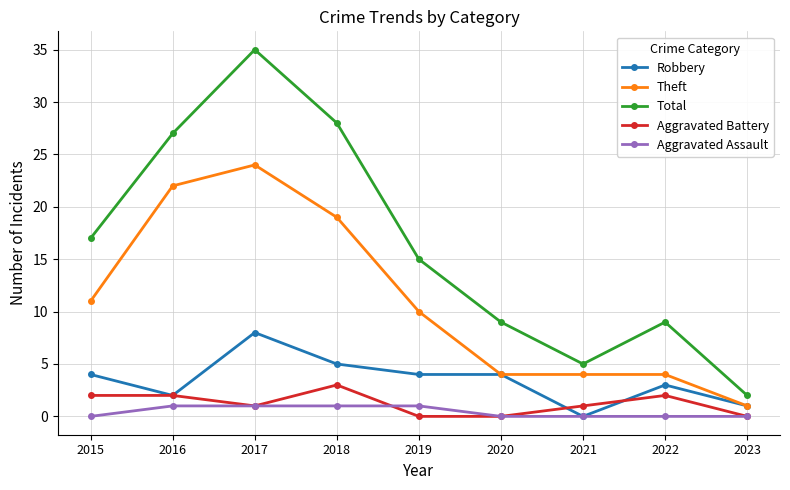

What is the greatest value displayed?

35